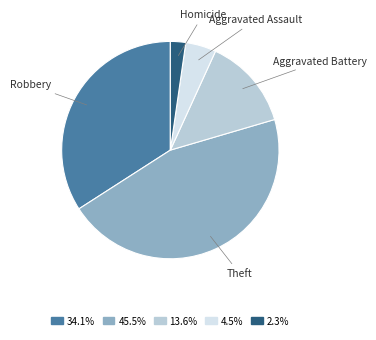

Count the number of slices in the pie.

5